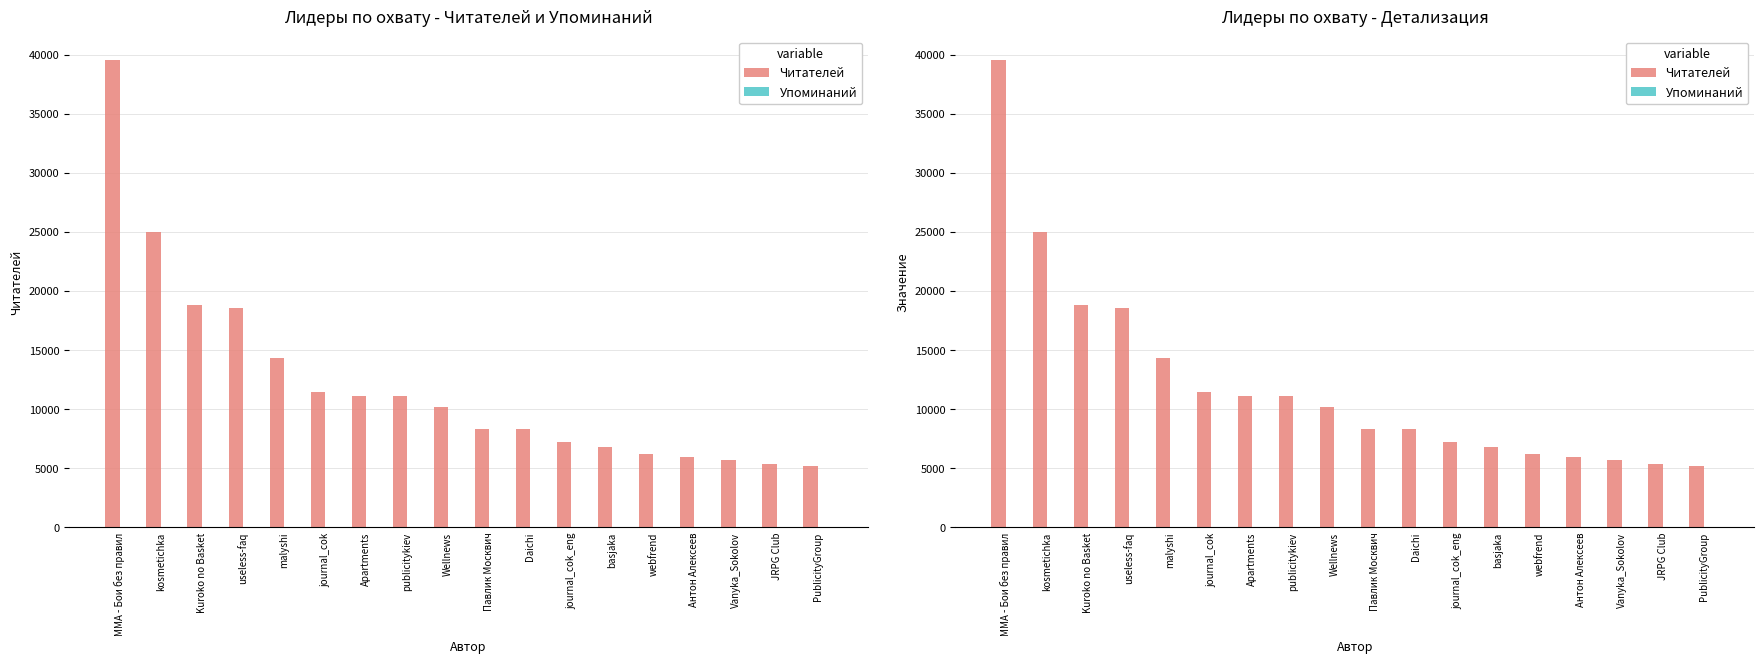

What is the minimum value for Читателей?

5224